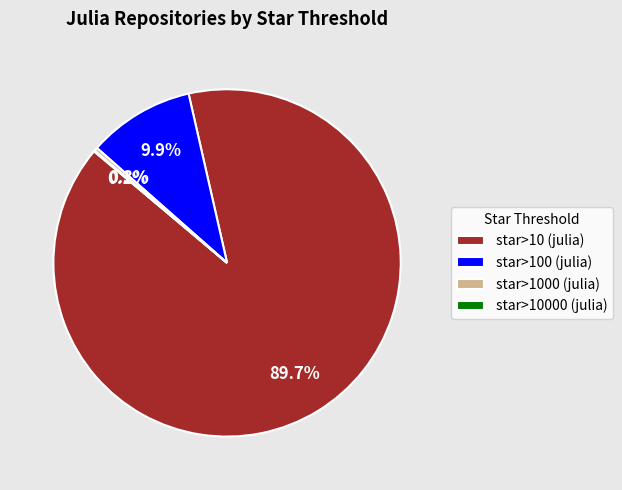

Which category has the biggest portion of the pie?

star>10 (julia)